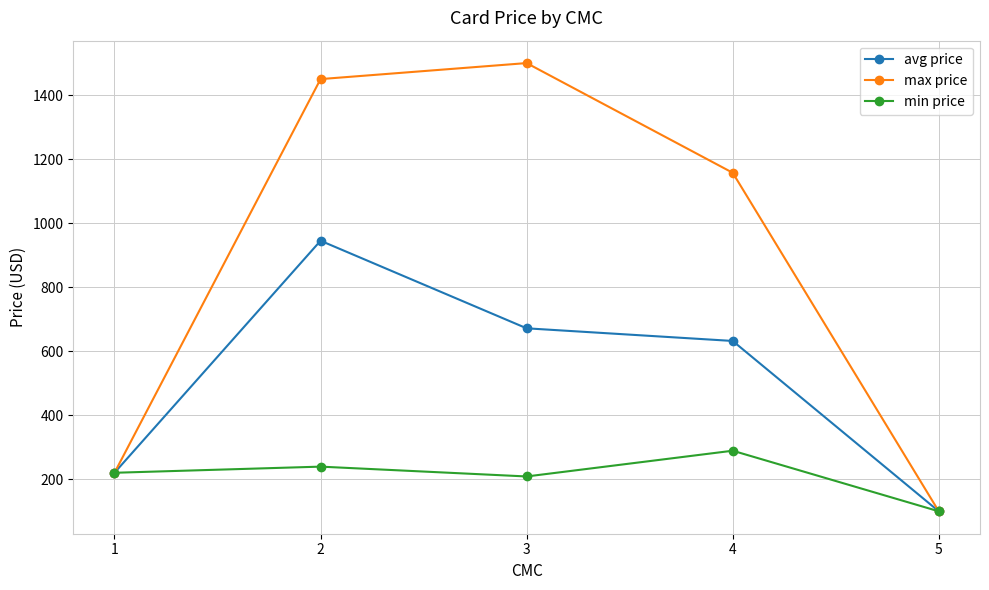

Reading right to left, what are all the values shown in this chart?

avg price: 100.5	632.4	671.9	945.3	220.8
max price: 100.5	1157.5	1500.0	1450.0	220.8
min price: 100.5	289.7	209.3	240.0	220.8